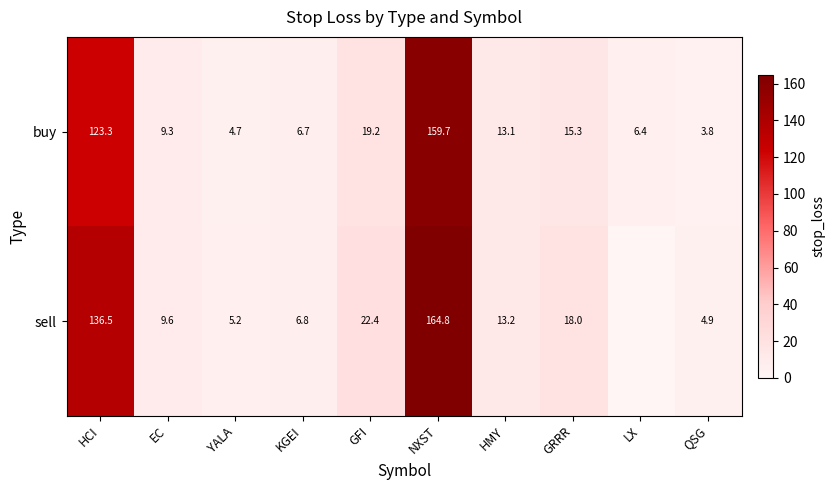

What is the difference between the highest and lowest values at HCI?

13.2